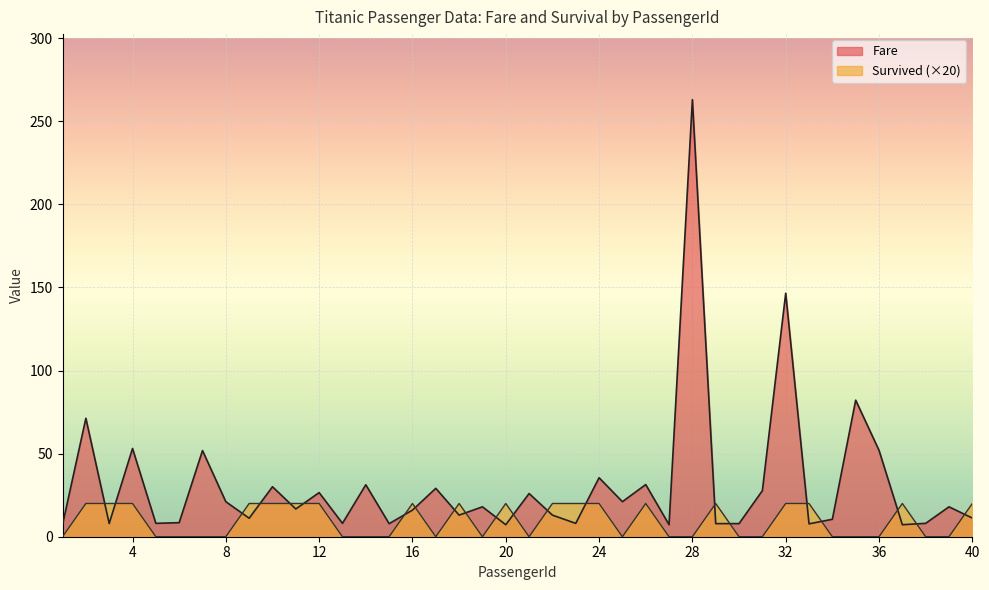

What is the value of the Fare point at the 2nd from the left?

71.3